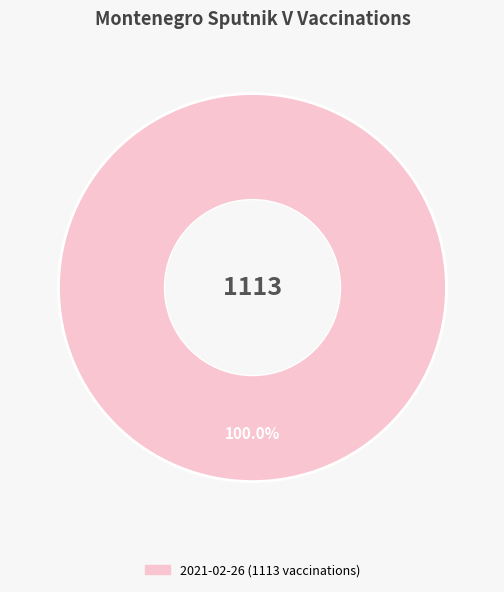

Does 2021-02-26 (1113 vaccinations) account for over 50% of the chart?

Yes